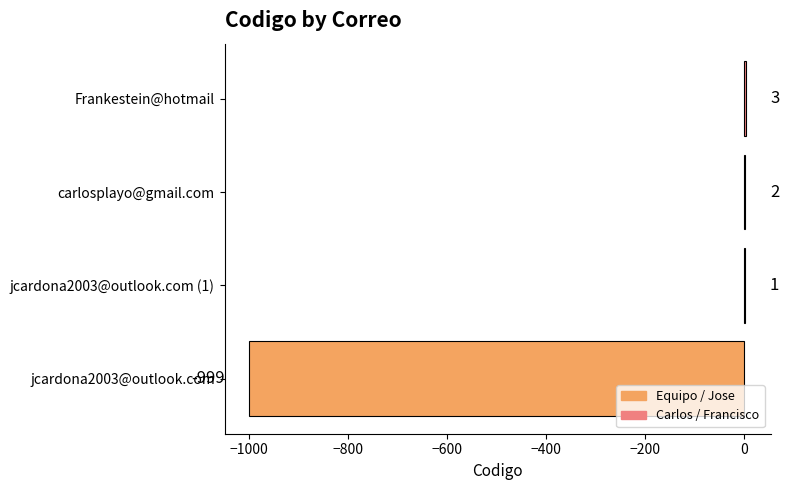

True or false: the data shows -999 at jcardona2003@outlook.com.

True